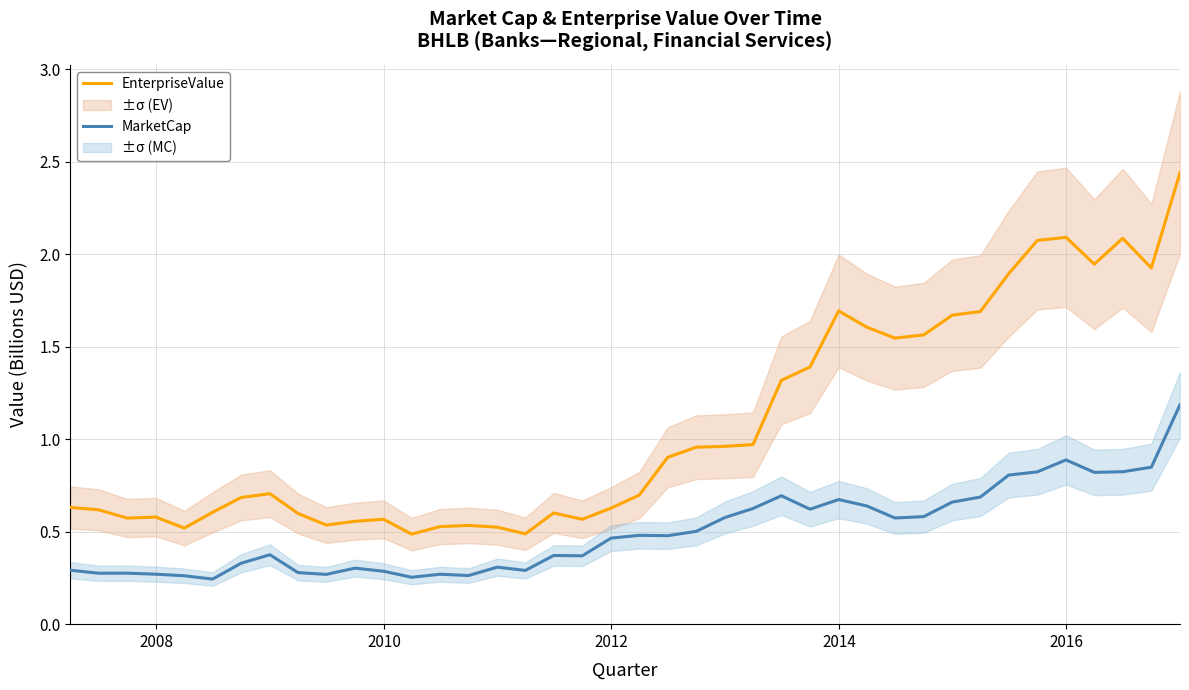

True or false: EnterpriseValue and MarketCap cross at least once.

False